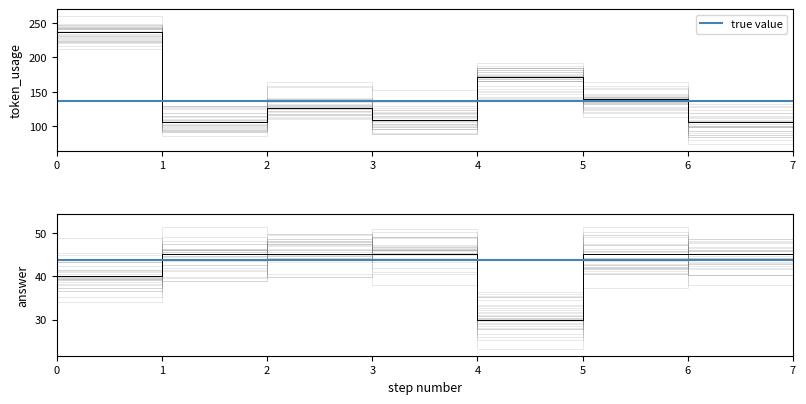

Rank the series by their maximum value, from highest to lowest.

token_usage, answer